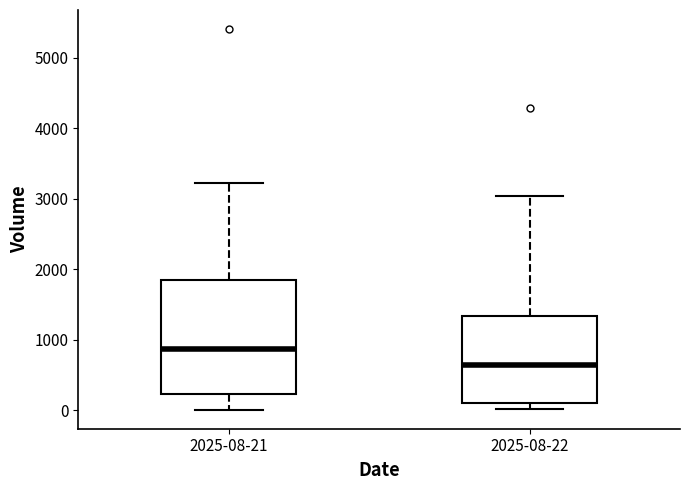

Reading left to right, transcribe this box plot: for each box, give where its median line is, the range the box spans, and where its two whiskers end, as read against the y-axis. The values are not printed on the chart, so give them approximately, as read against the axis.

2025-08-21: median 900, box 200 to 1900, whiskers 0 to 3200
2025-08-22: median 600, box 100 to 1300, whiskers 0 to 3000